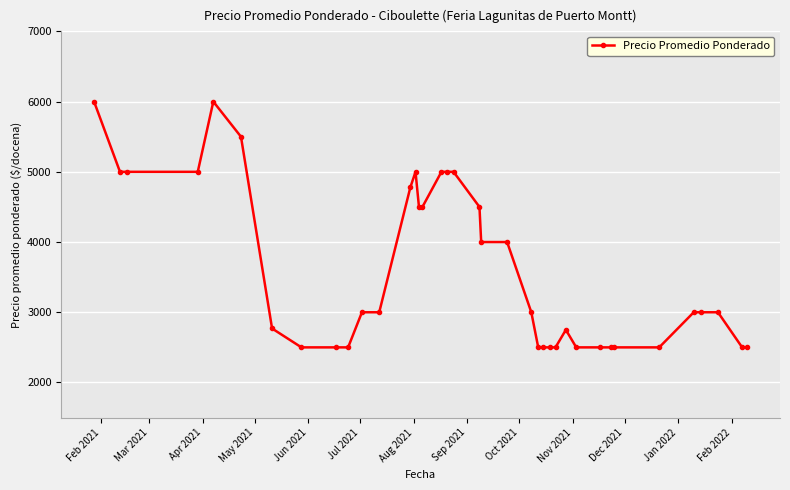

True or false: there are more than 1 points higher than both neighbors.

True